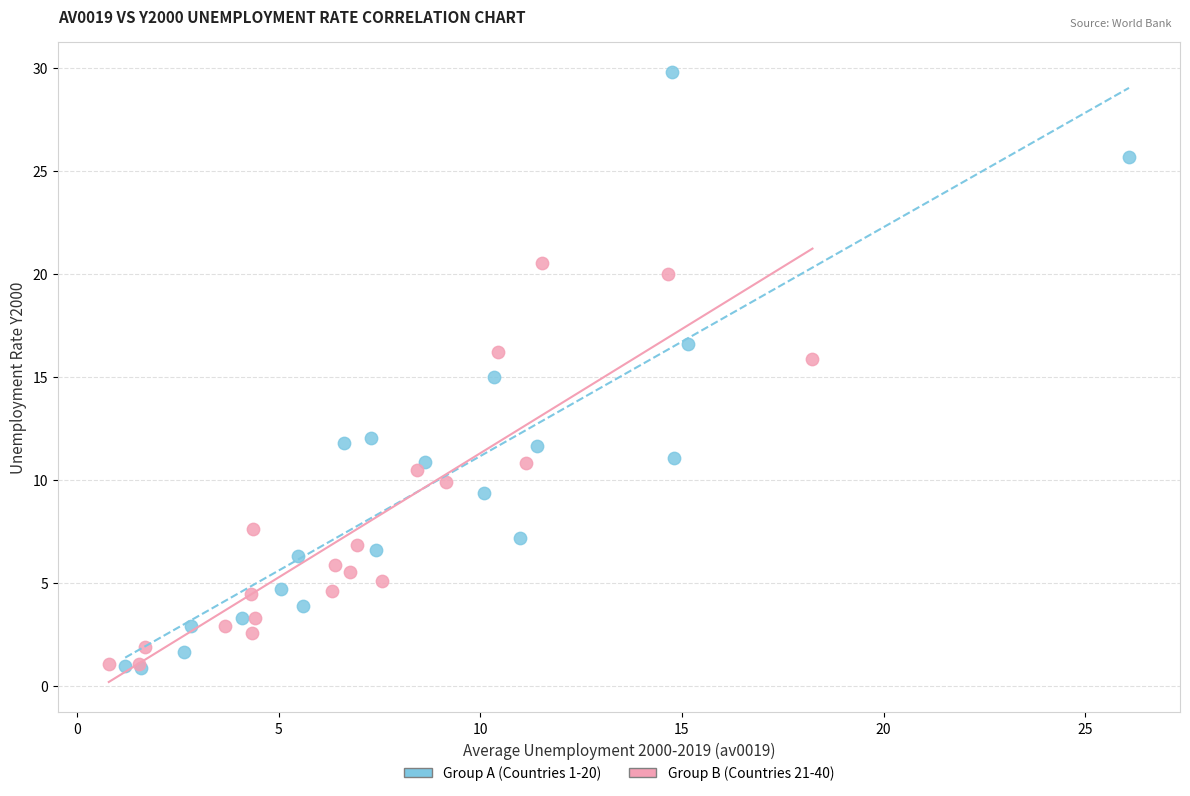

Which series reaches the maximum Y coordinate?

Group A (Countries 1-20)